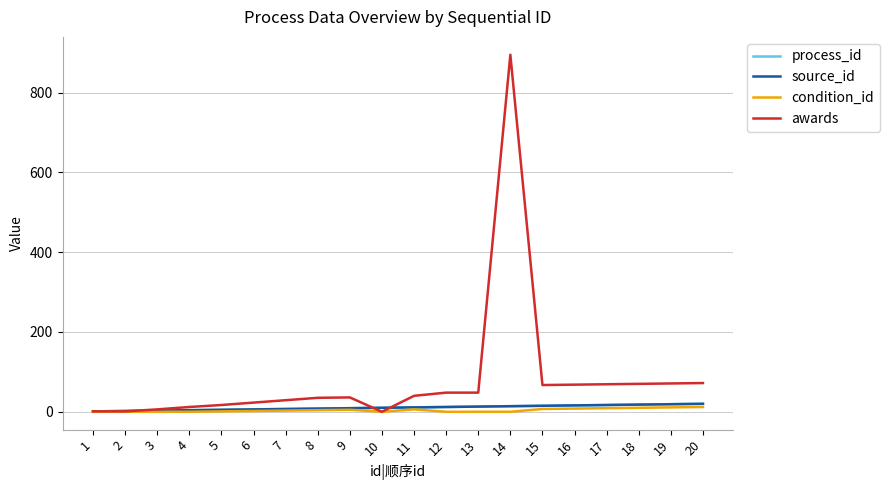

Is this an area chart (filled region under the line)?

No